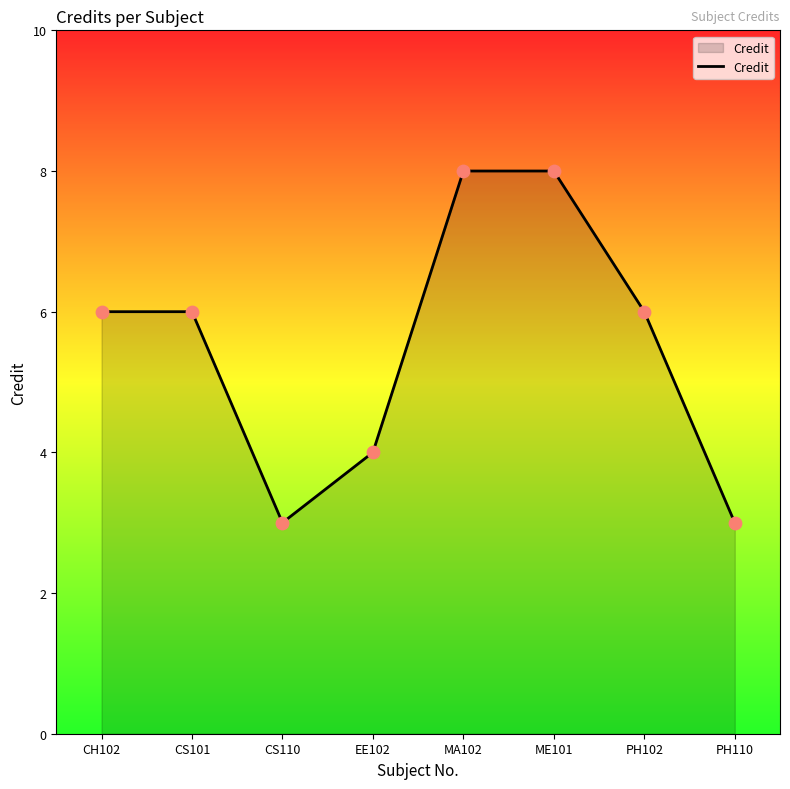

What is the ratio of the value at PH102 to the value at CS101?

1.0